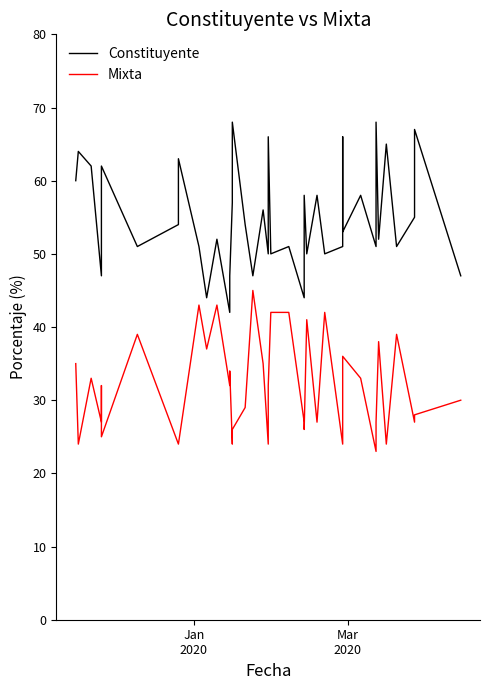

What is the minimum value for Mixta?

23